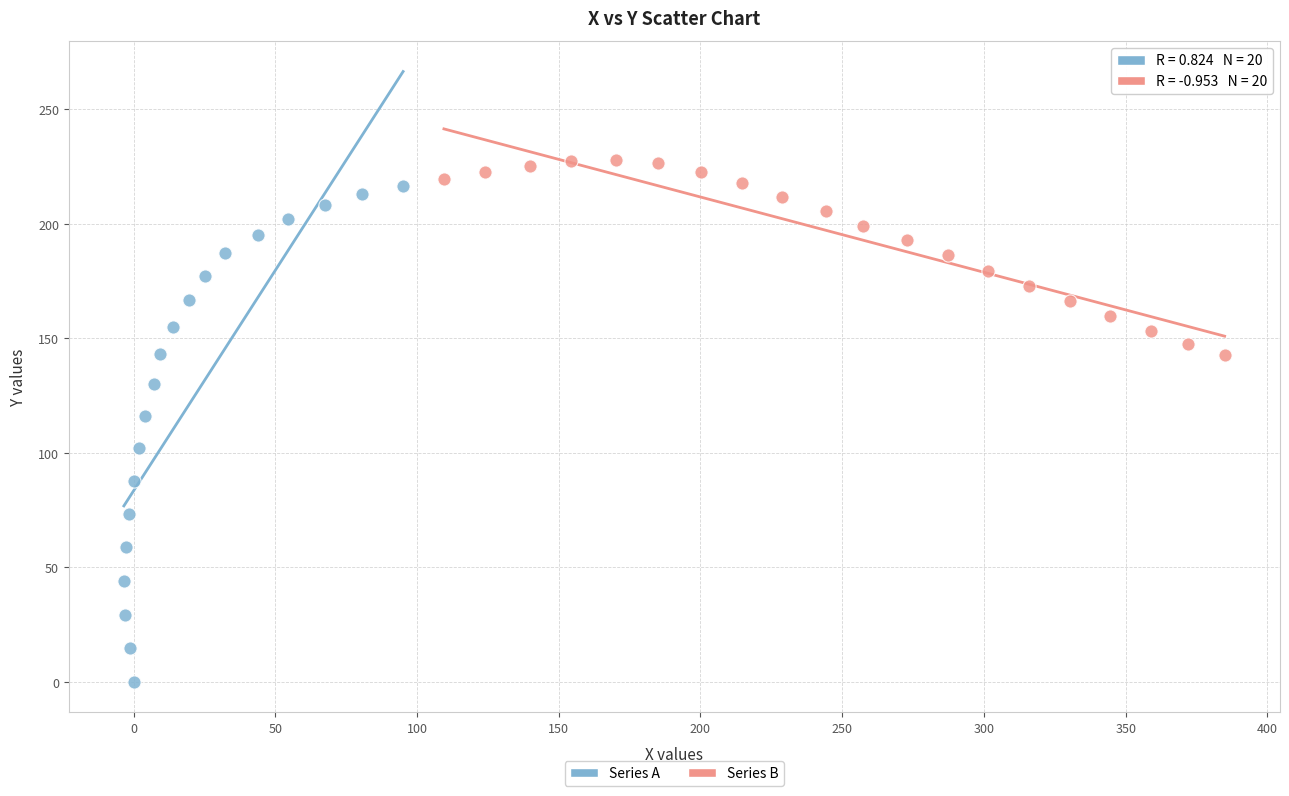

Which series contains the highest Y value?

Series B